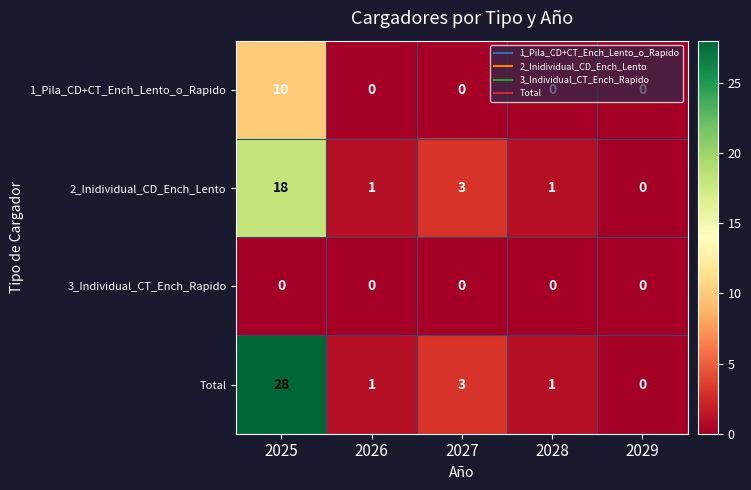

True or false: 1_Pila_CD+CT_Ench_Lento_o_Rapido has a value of 4 at 2028.

False